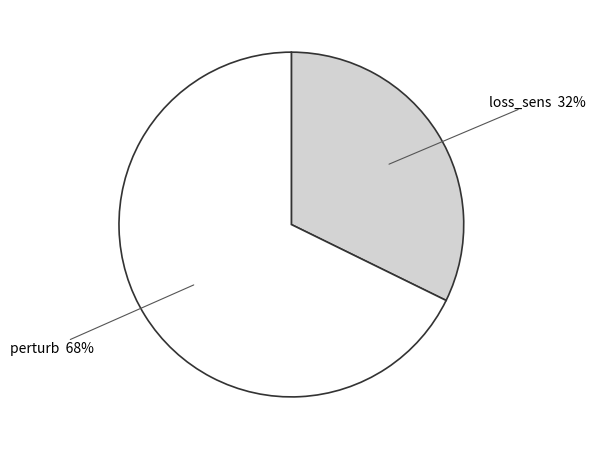

How many slices are in this pie chart?

2